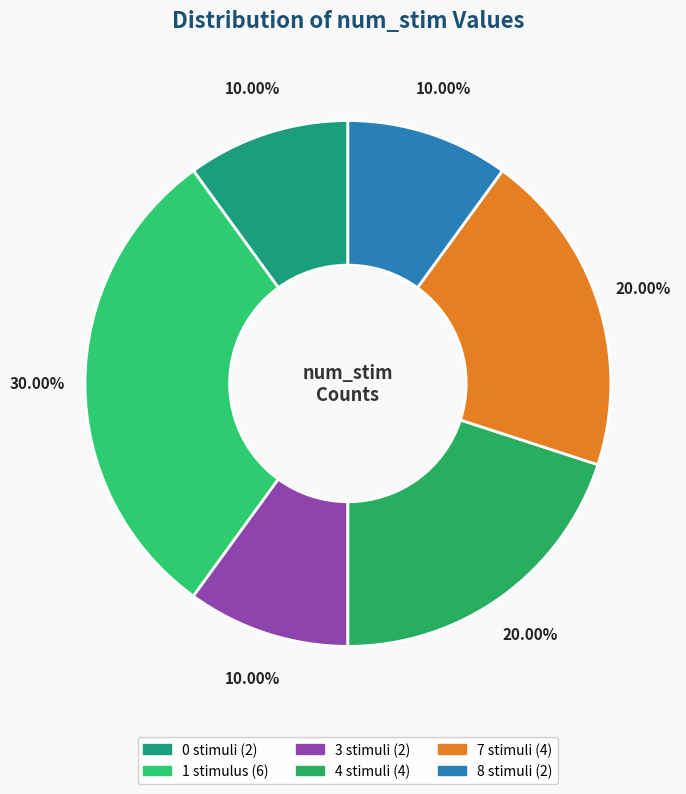

Which category has the biggest portion of the pie?

num_stim_1